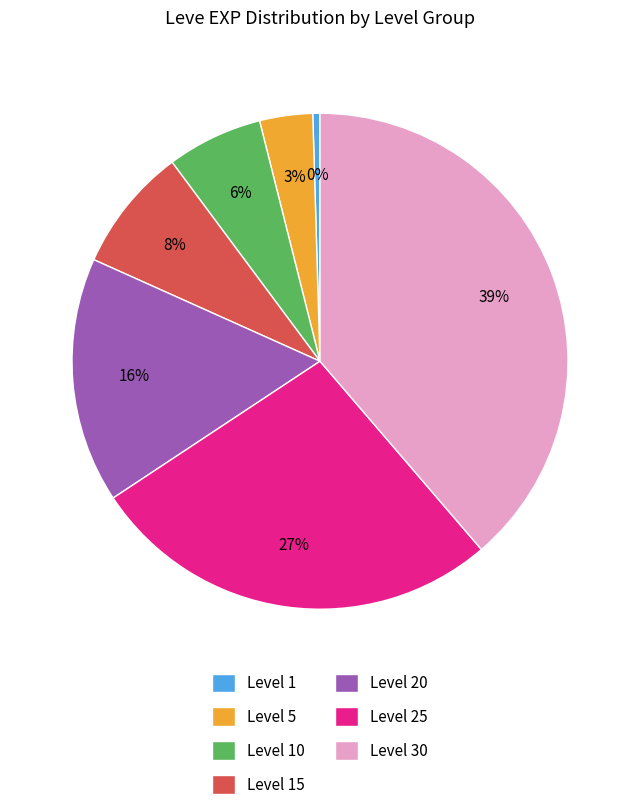

True or false: Level 1 accounts for 0% of the total.

True